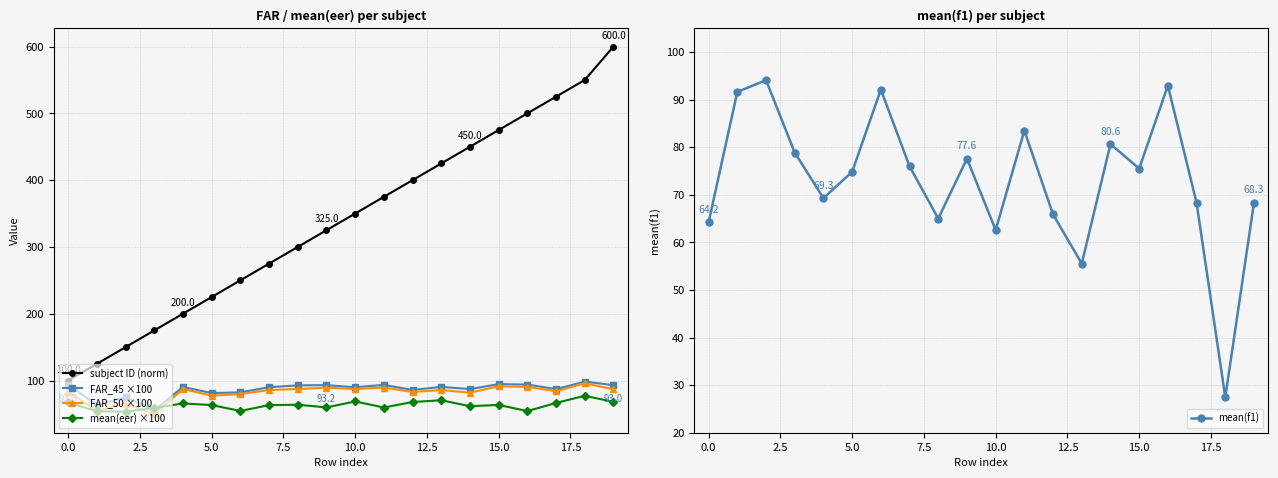

Reading left to right, extract all data points from this chart.

subject ID (norm): 100.0	125.0	150.0	175.0	200.0	225.0	250.0	275.0	300.0	325.0	350.0	375.0	400.0	425.0	450.0	475.0	500.0	525.0	550.0	600.0
FAR_45 ×100: 93.8	63.5	74.9	55.4	90.4	81.3	82.3	90.1	92.7	93.2	90.0	93.5	86.0	90.5	87.2	94.7	94.0	87.2	98.4	93.0
FAR_50 ×100: 83.1	54.9	65.3	49.4	87.4	77.4	79.7	85.8	87.4	89.4	87.2	89.6	82.8	85.8	81.9	91.3	90.4	84.1	95.9	86.9
mean(eer) ×100: 67.2	54.0	53.4	59.0	65.7	63.3	54.5	63.2	63.8	59.8	68.7	59.6	67.9	70.5	61.6	63.5	54.3	66.5	77.2	68.1
mean(f1): 64.2	91.6	94.1	78.9	69.3	74.8	92.1	76.0	65.0	77.6	62.6	83.5	65.9	55.5	80.6	75.5	92.9	68.3	27.4	68.3